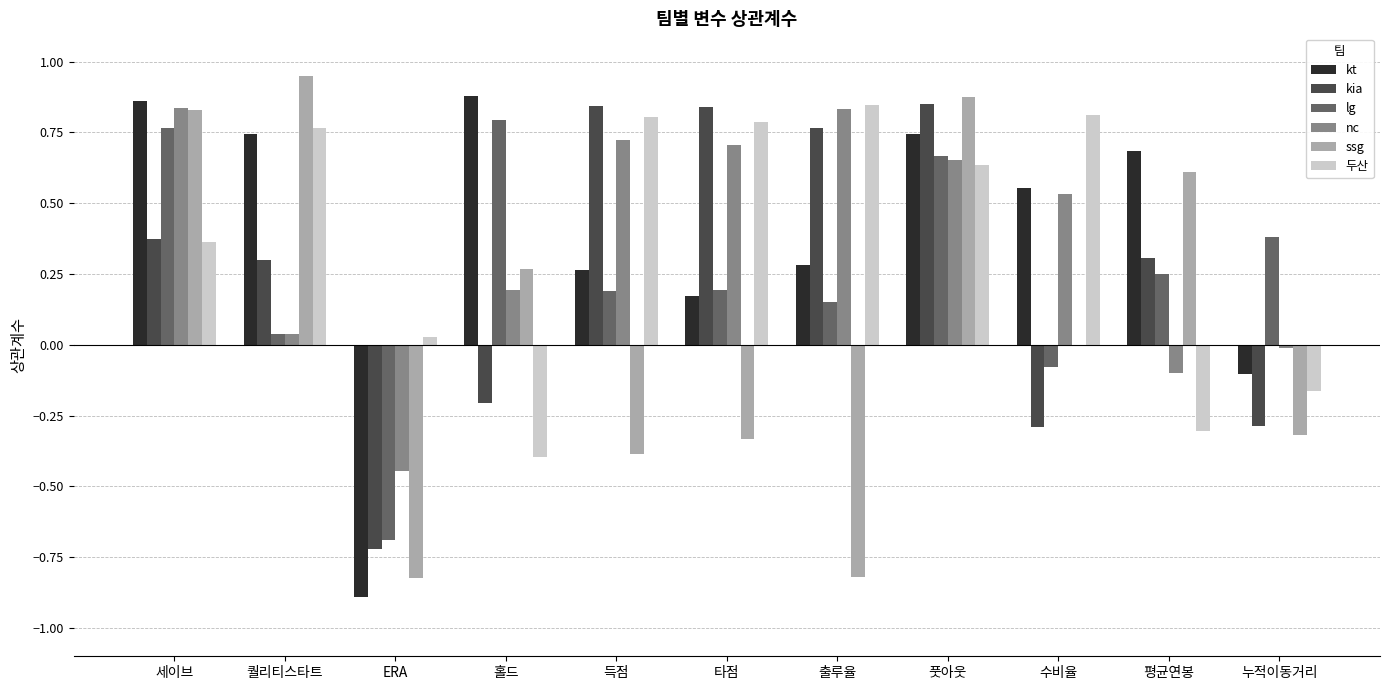

Between 세이브 and 퀄리티스타트, which series saw the biggest shift?

nc